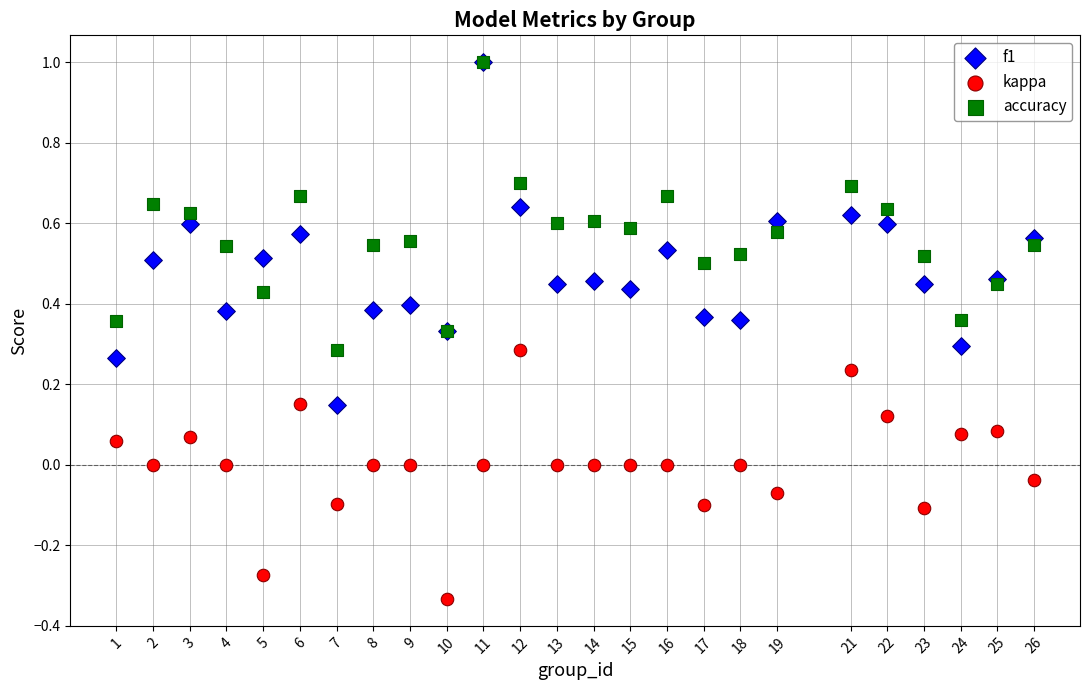

Which series has the largest Y range (max minus min)?

f1